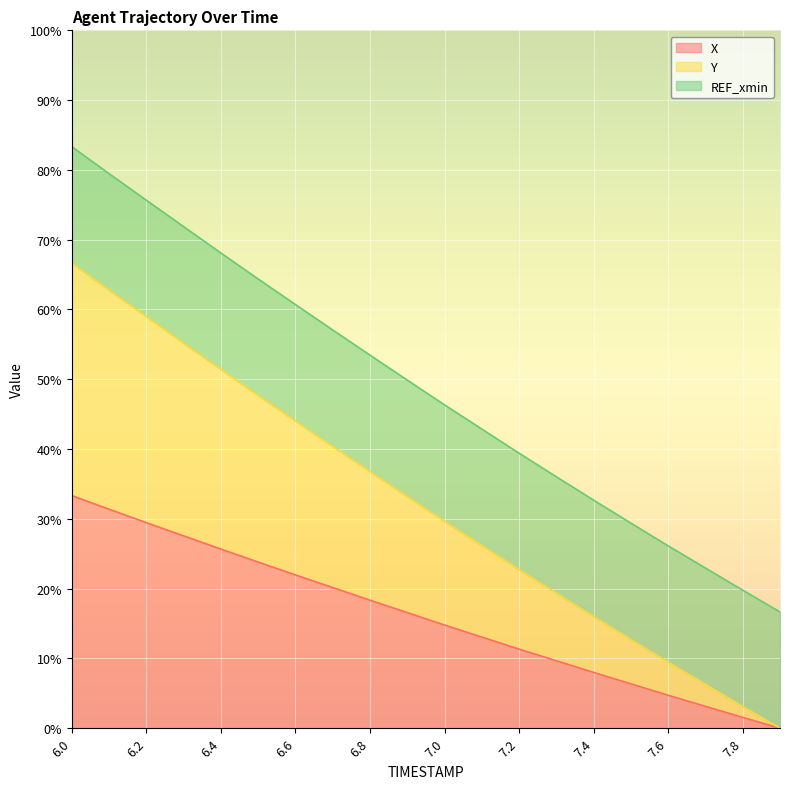

What is the total value across all series at 7.2?

39.4